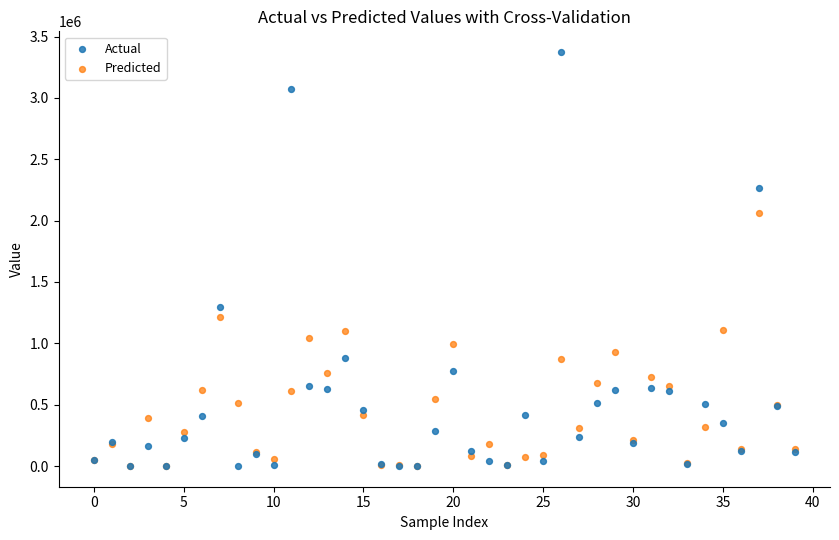

Which series has the largest Y range (max minus min)?

Actual